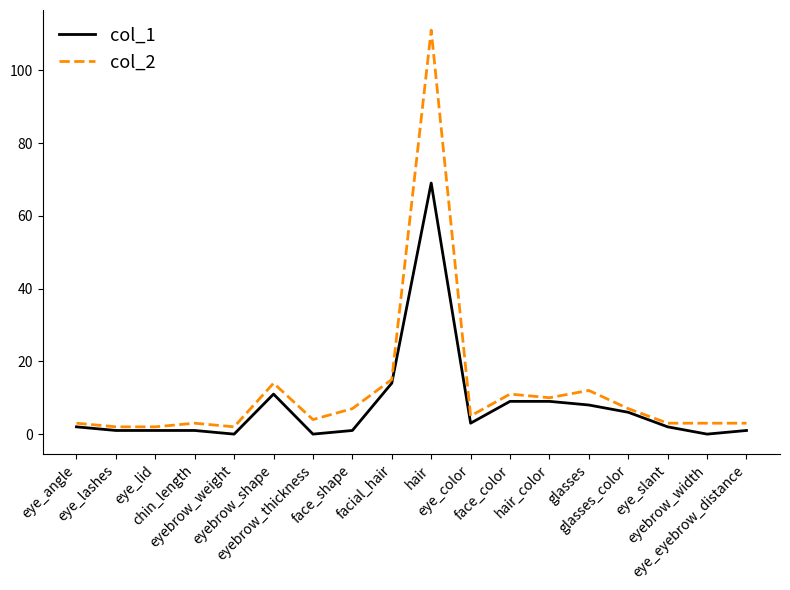

What is the difference between the col_2 values at eye_angle and eye_lid?

1